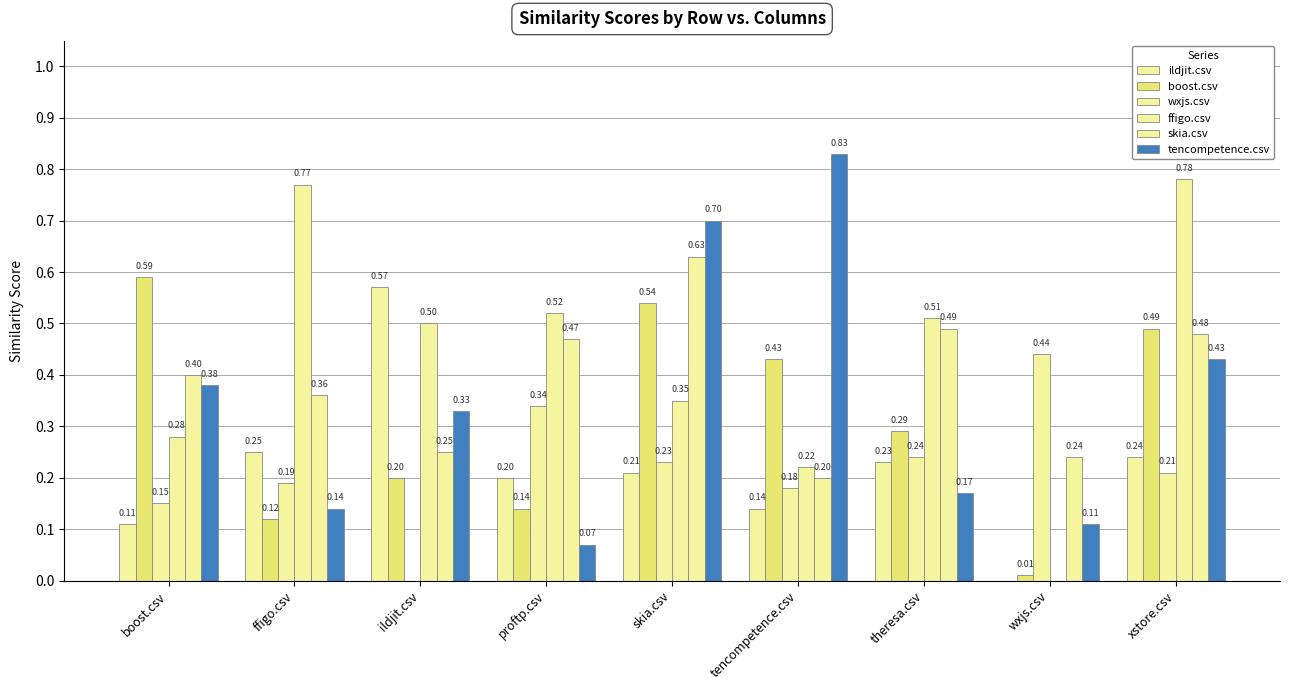

The boost.csv series shows 0.1 at xstore.csv. True or false?

False